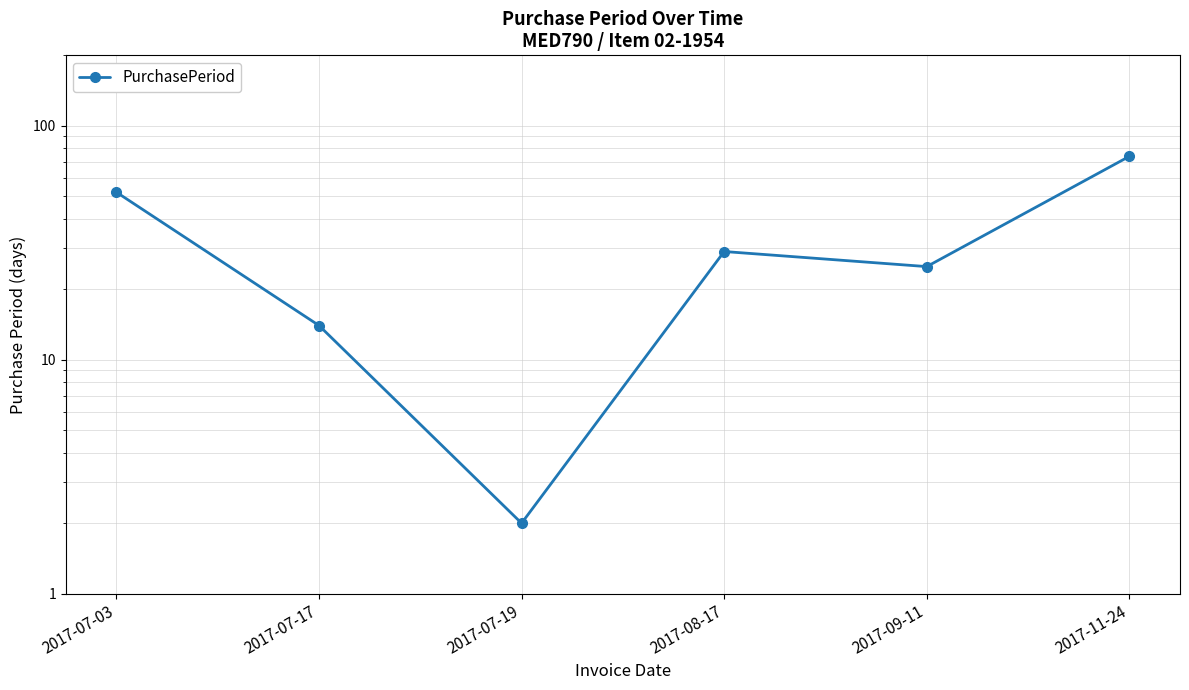

Reading left to right, extract all data points from this chart.

52	14	2	29	25	74